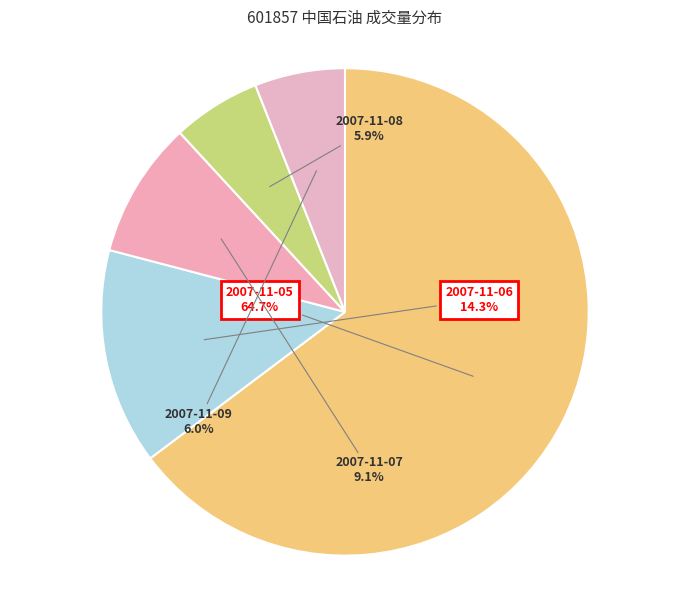

True or false: 2007-11-08 accounts for 6% of the total.

True